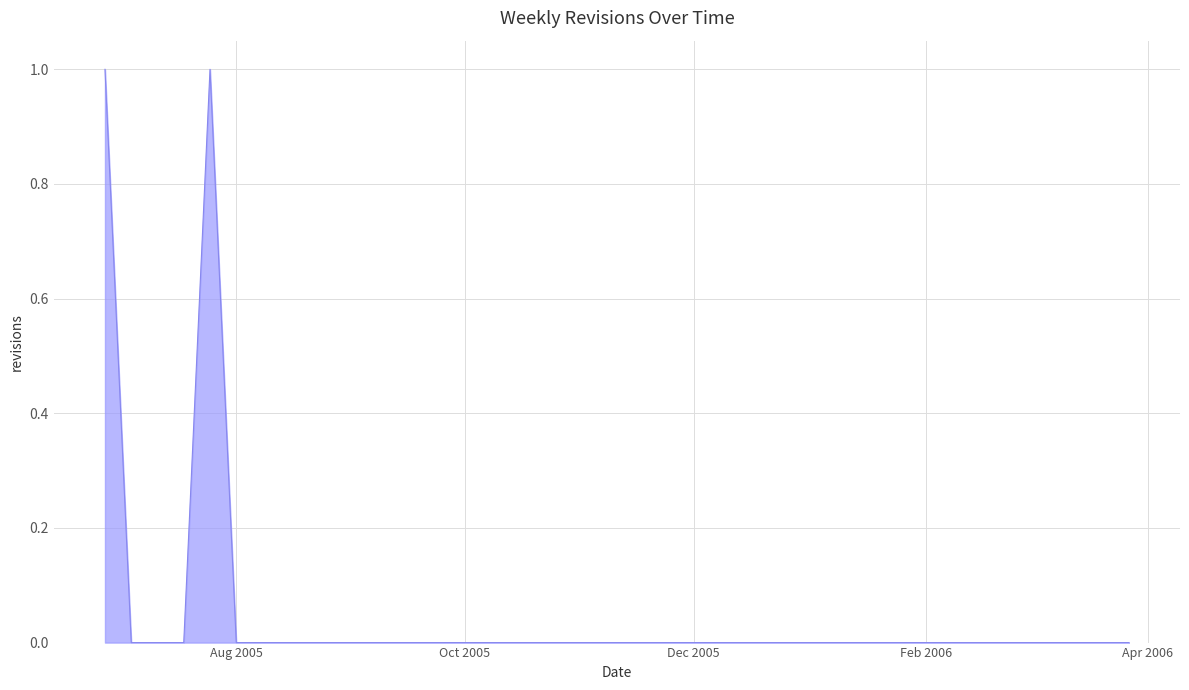

At which category does the chart reach its minimum across all series?

2005-07-04